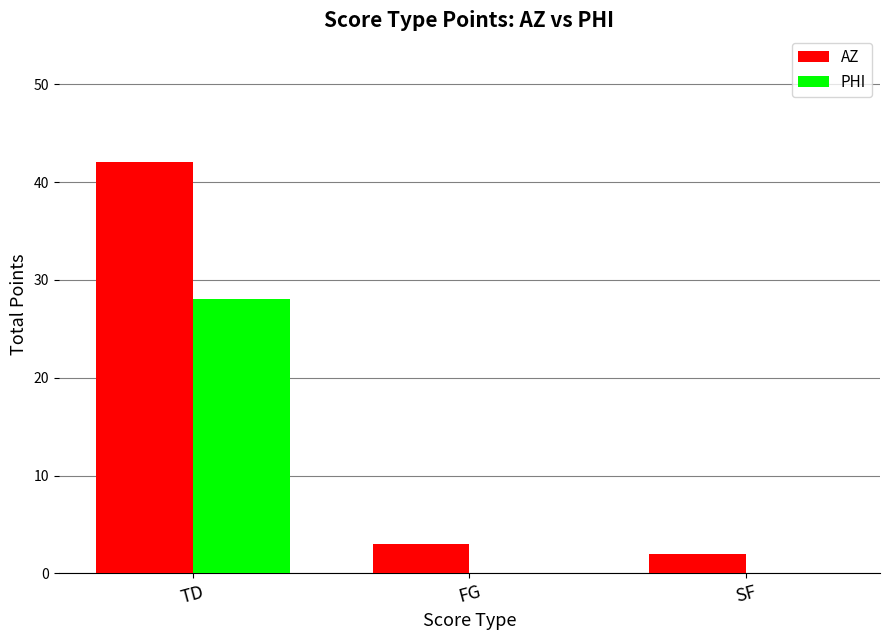

Is it true that PHI equals 0 at SF?

True